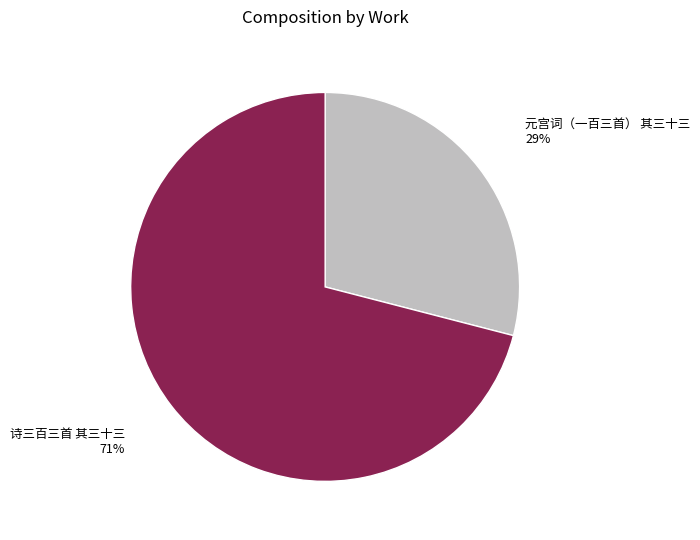

To the nearest percent, what is the difference between the largest and smallest slice percentages?

42%